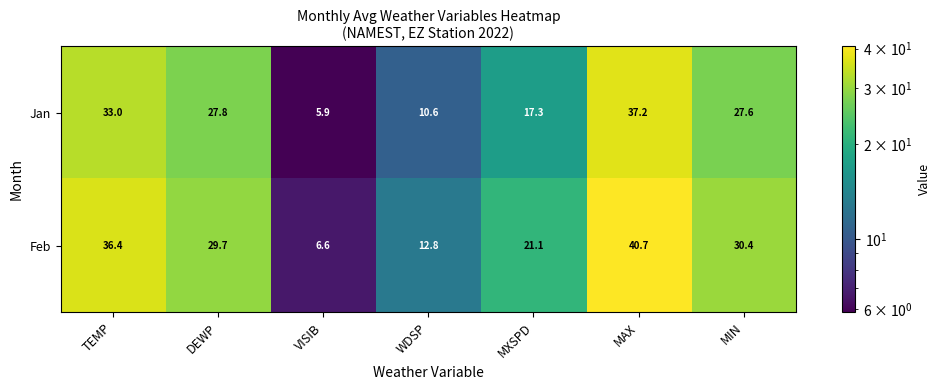

At how many categories does at least one series exceed 33?

2